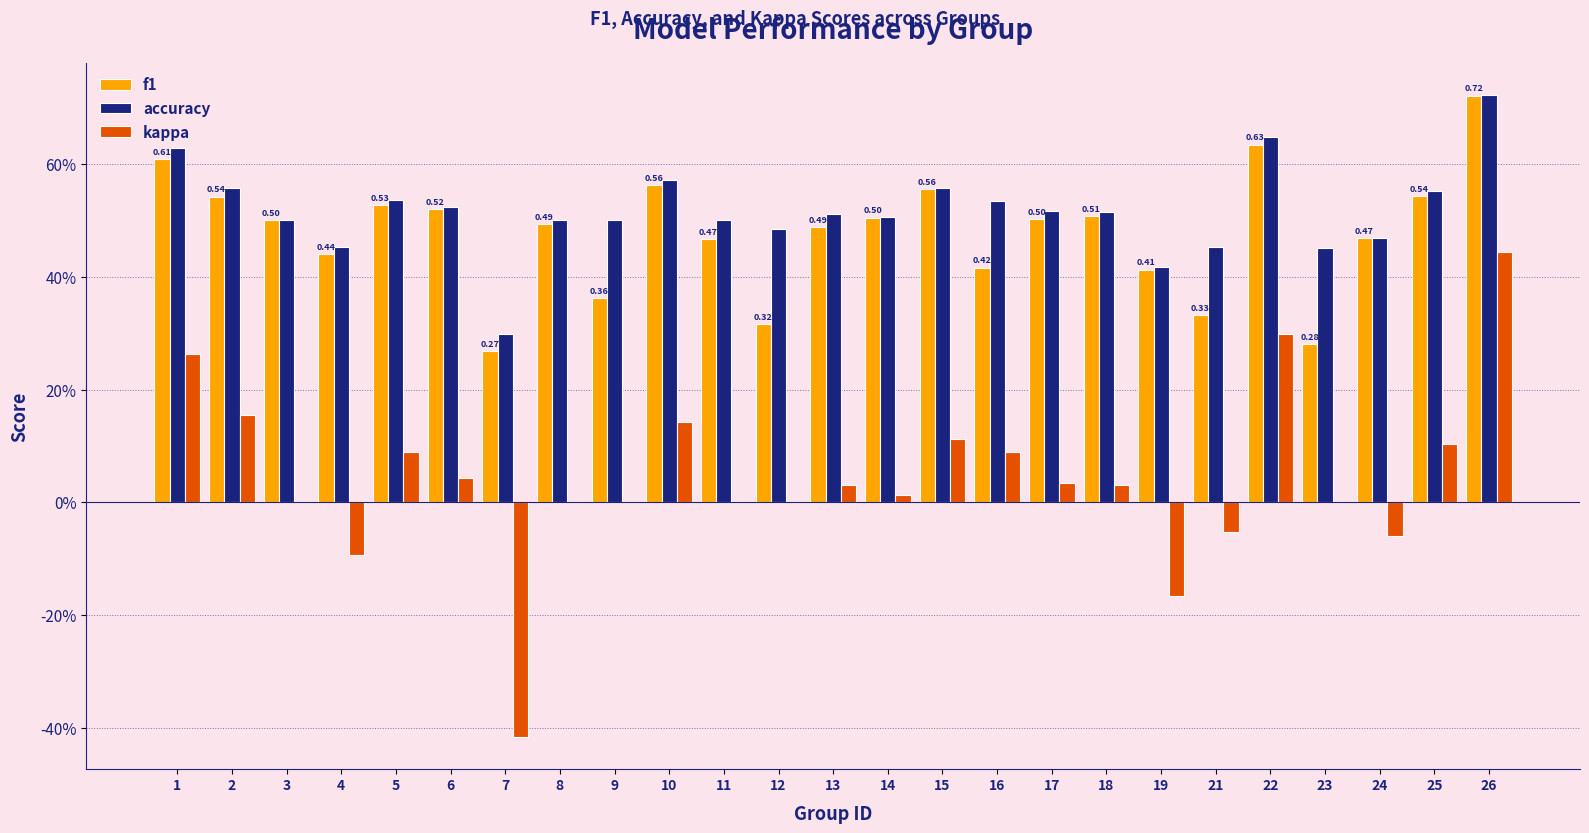

What are all the series names shown in the legend?

f1, accuracy, kappa